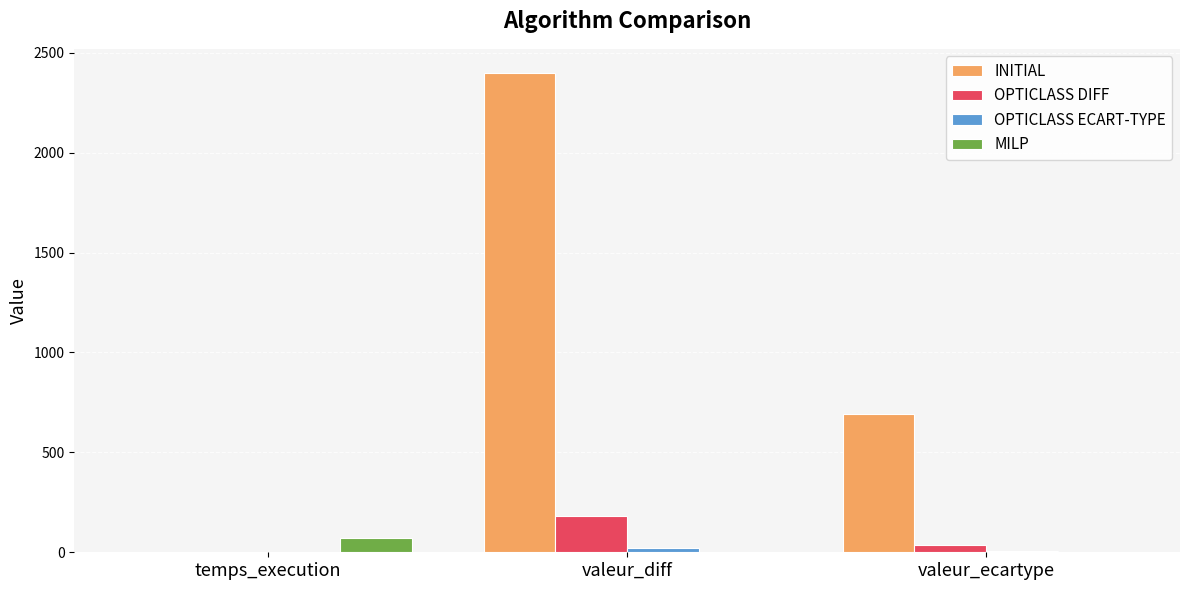

Which series has the largest total across all categories?

INITIAL